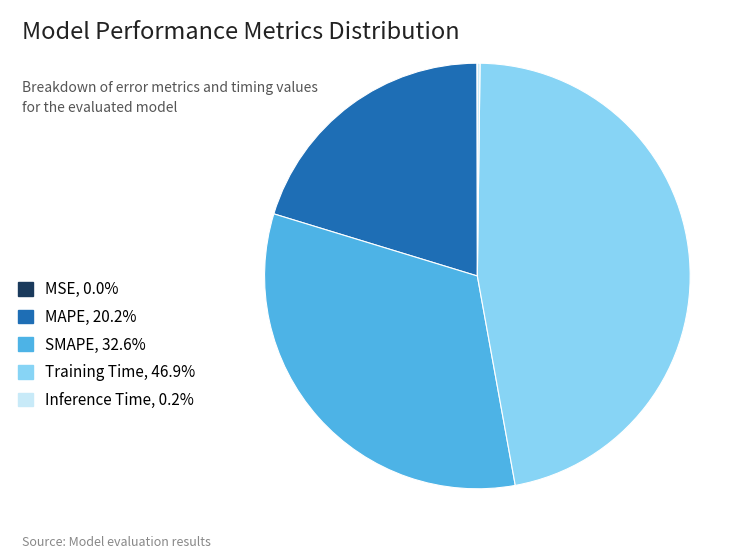

What is the ratio of the value at MAPE, 20.2% to the value at SMAPE, 32.6%?

0.6